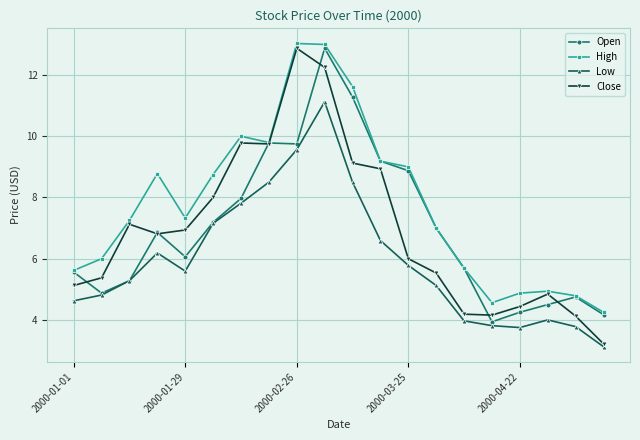

True or false: Low has more than 2 points higher than both neighbors.

True